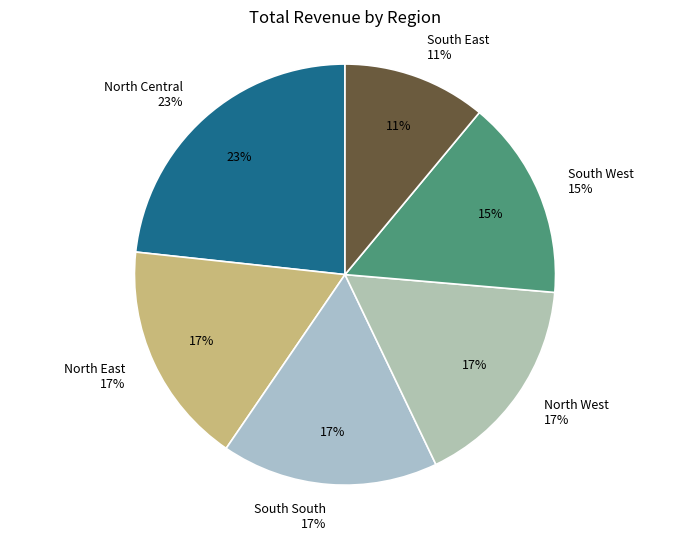

How many slices are in this pie chart?

6